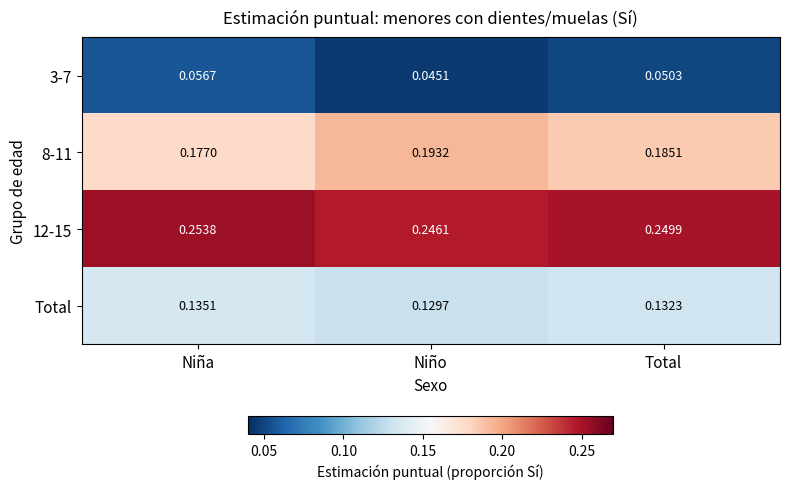

Rank the series by their average value, from highest to lowest.

12-15, 8-11, Total, 3-7